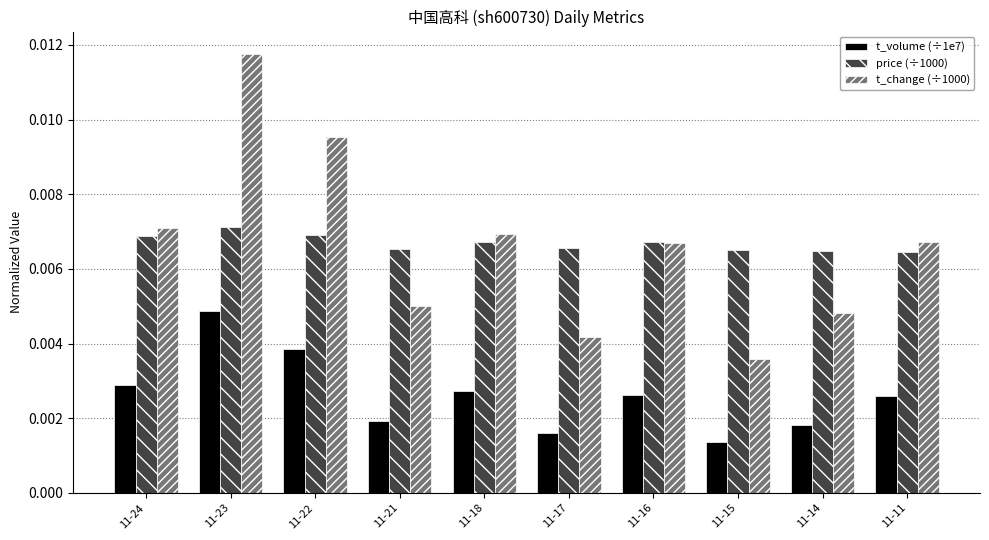

How many bars are there in total?

30